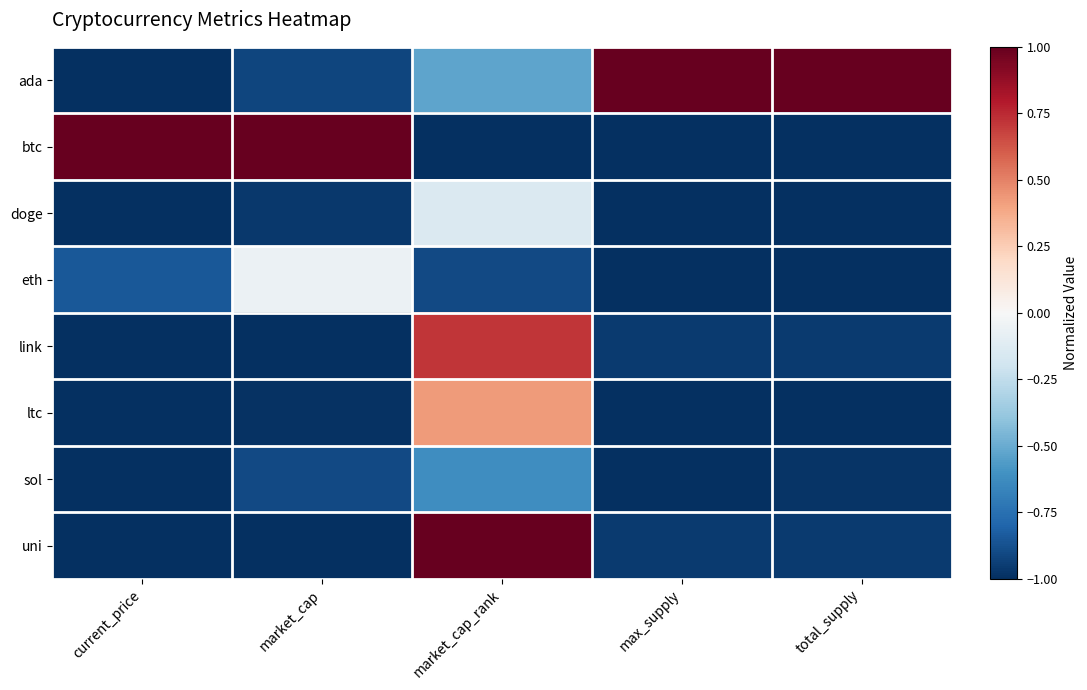

Reading left to right, list all the values displayed in this chart.

ada: current_price=-1.0	market_cap=-0.9	market_cap_rank=-0.5	max_supply=1.0	total_supply=1.0
btc: current_price=1.0	market_cap=1.0	market_cap_rank=-1.0	max_supply=-1.0	total_supply=-1.0
doge: current_price=-1.0	market_cap=-1.0	market_cap_rank=-0.1	max_supply=-1.0	total_supply=-1.0
eth: current_price=-0.8	market_cap=-0.1	market_cap_rank=-0.9	max_supply=-1.0	total_supply=-1.0
link: current_price=-1.0	market_cap=-1.0	market_cap_rank=0.7	max_supply=-1.0	total_supply=-1.0
ltc: current_price=-1.0	market_cap=-1.0	market_cap_rank=0.4	max_supply=-1.0	total_supply=-1.0
sol: current_price=-1.0	market_cap=-0.9	market_cap_rank=-0.6	max_supply=-1.0	total_supply=-1.0
uni: current_price=-1.0	market_cap=-1.0	market_cap_rank=1.0	max_supply=-1.0	total_supply=-1.0